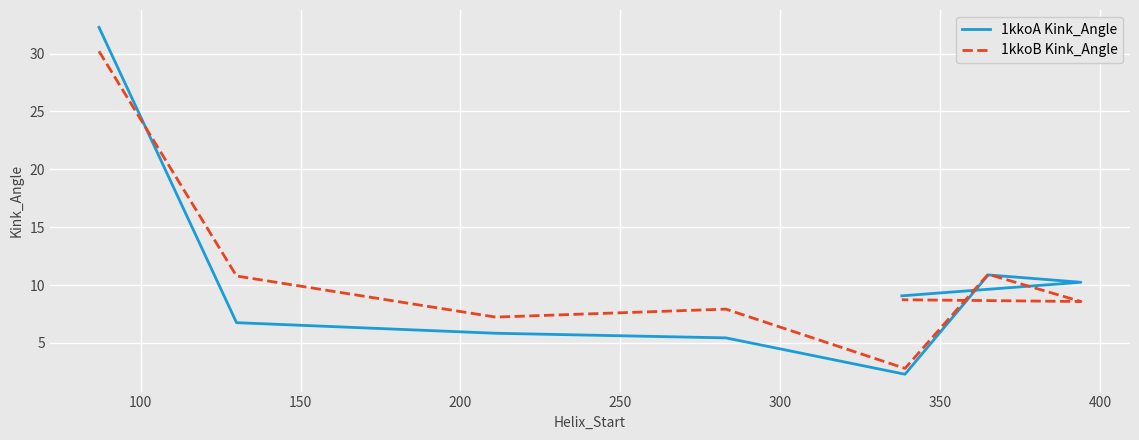

Reading left to right, transcribe all the data shown in this chart.

1kkoA Kink_Angle: 32.3	6.7	5.8	5.4	2.3	10.9	10.2	9.1
1kkoB Kink_Angle: 30.2	10.8	7.2	7.9	2.8	10.9	8.6	8.7